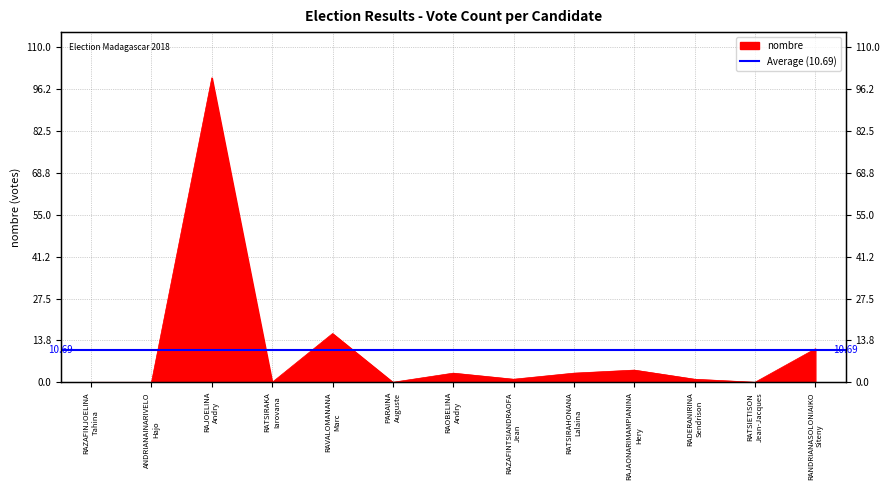

At which category does the chart reach its peak across all series?

RAJOELINA
Andry